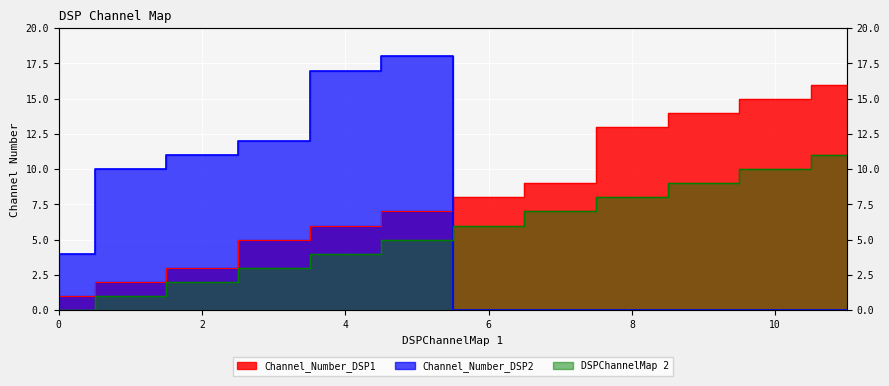

Rank the categories by Channel_Number_DSP1 value from highest to lowest.

11, 10, 9, 8, 7, 6, 5, 4, 3, 2, 1, 0